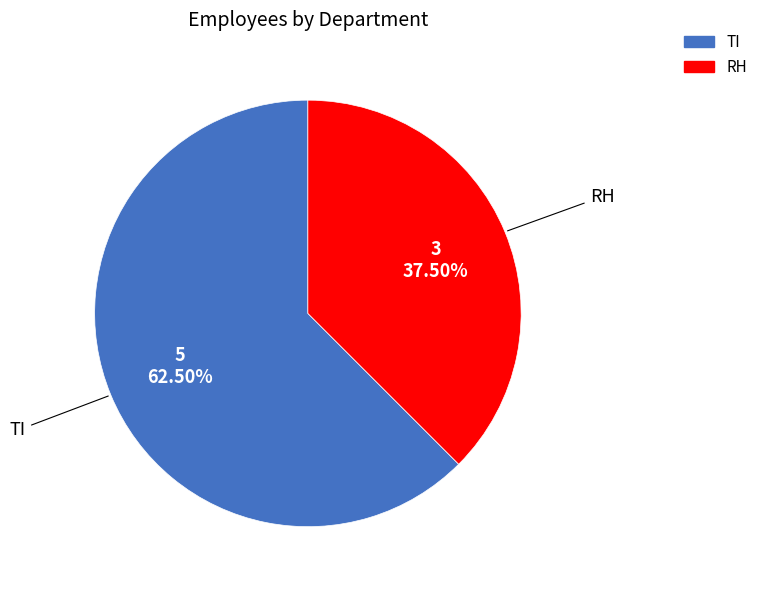

Which category has the smallest portion of the pie?

RH